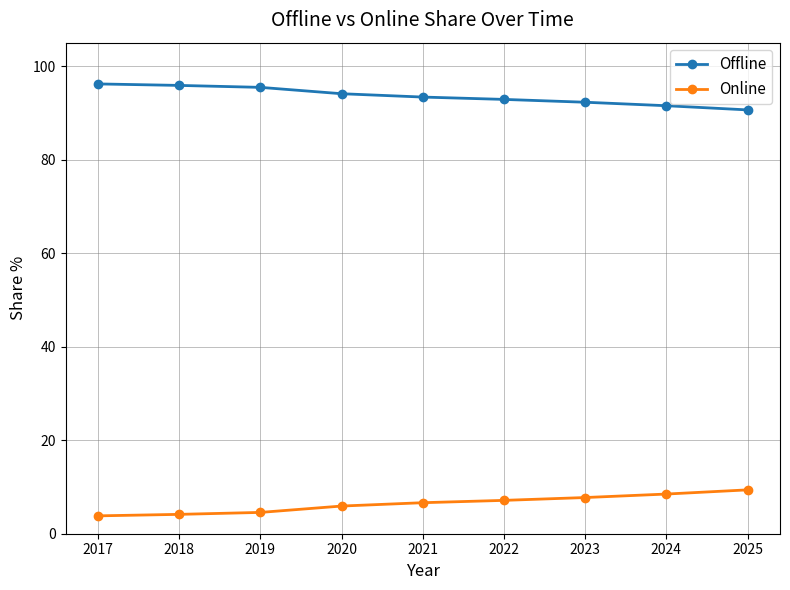

True or false: Offline and Online intersect in this chart.

False